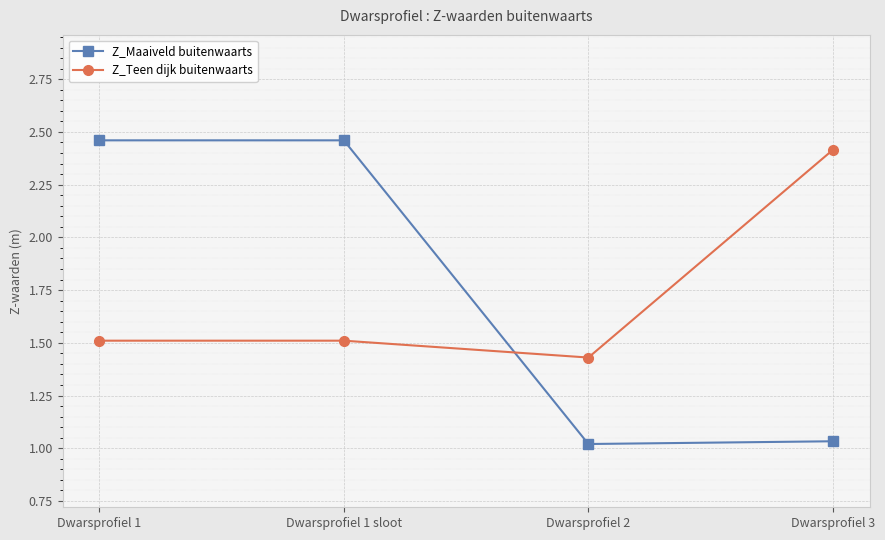

Rank the series at Dwarsprofiel 1 sloot from lowest to highest value.

Z_Teen dijk buitenwaarts, Z_Maaiveld buitenwaarts